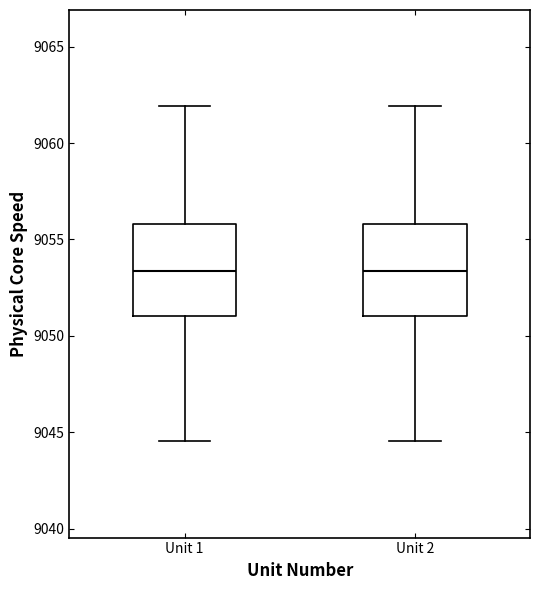

Reading left to right, read every box against the y-axis: the position of its median line, the range the box covers, and the ends of its whiskers. The values are not printed on the chart, so give them approximately, as read against the axis.

Unit 1: median 9053.5, box 9051.0 to 9056.0, whiskers 9044.5 to 9062.0
Unit 2: median 9053.5, box 9051.0 to 9056.0, whiskers 9044.5 to 9062.0